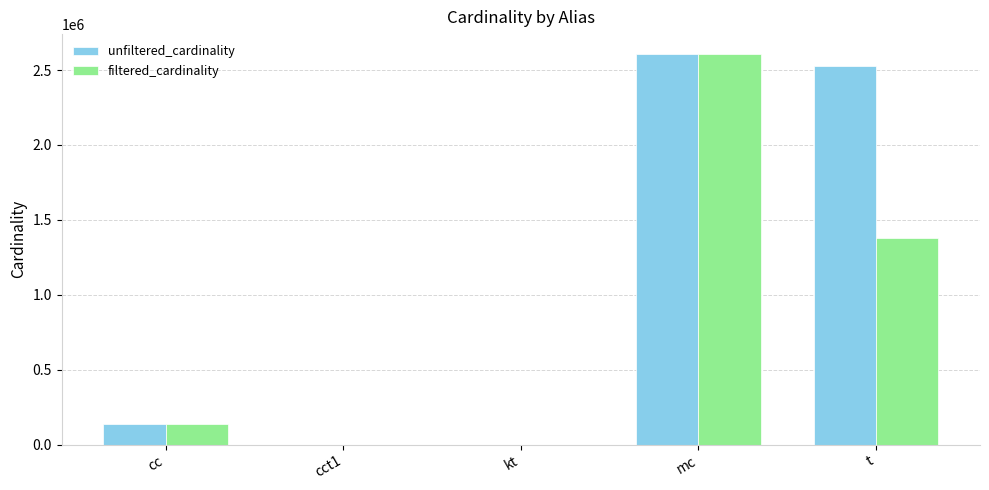

The value of unfiltered_cardinality at cct1 is 4. True or false?

True